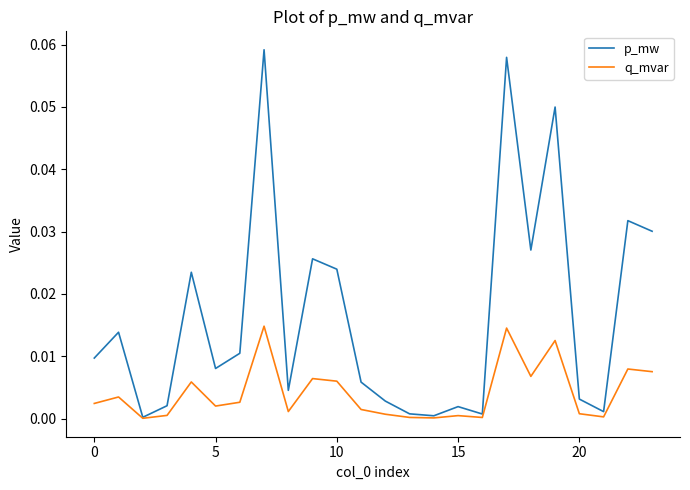

Which series has the largest total across all categories?

p_mw